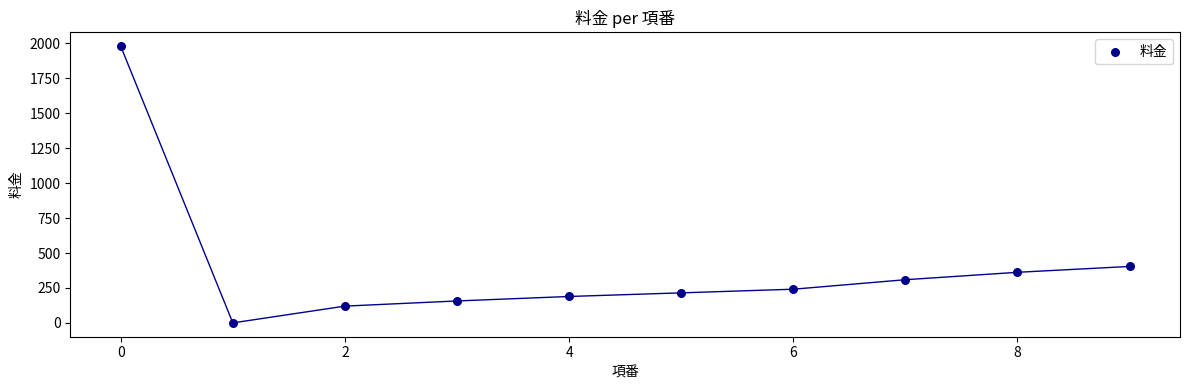

What is the average Y value?

398